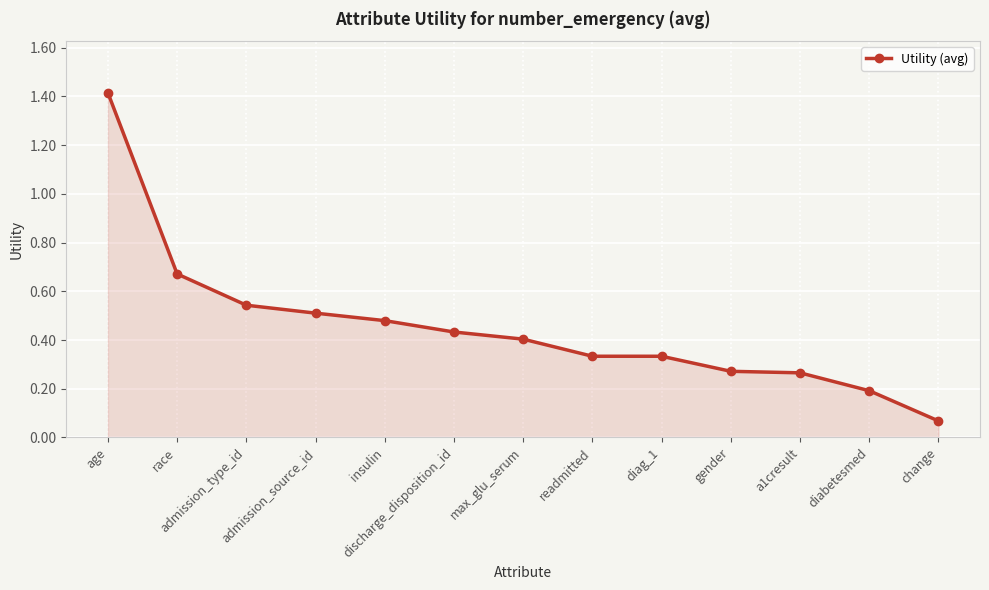

What is the difference between the second highest and minimum values?

0.6